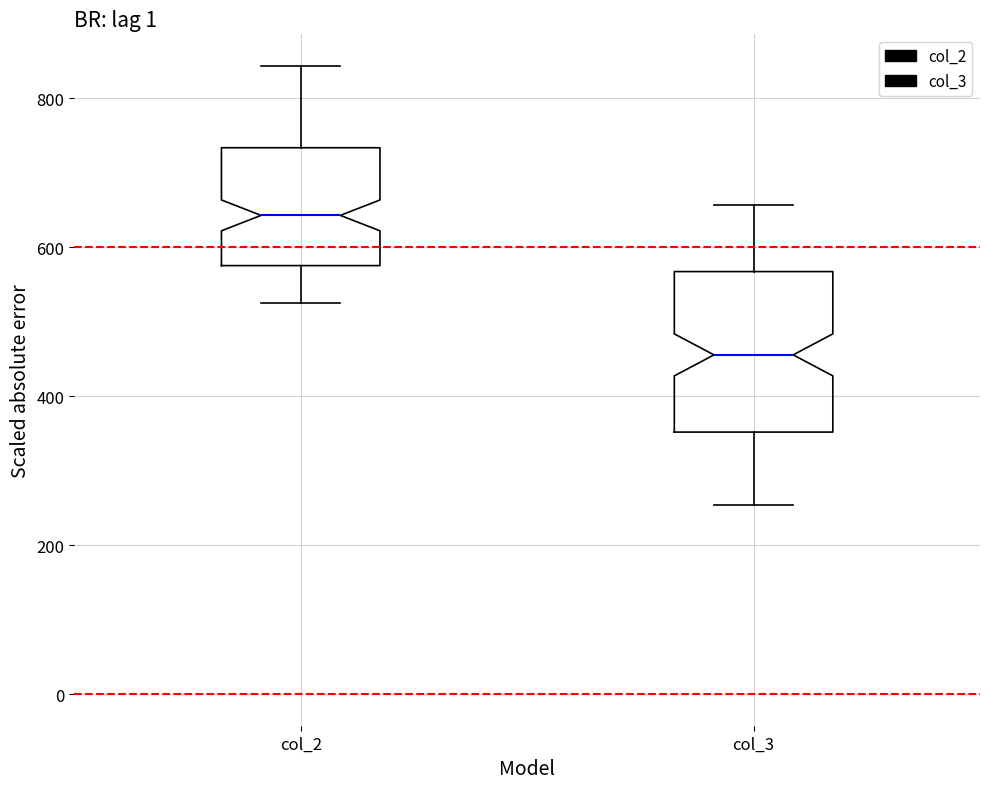

Reading left to right, read every box against the y-axis: the position of its median line, the range the box covers, and the ends of its whiskers. The values are not printed on the chart, so give them approximately, as read against the axis.

col_2: median 640, box 580 to 740, whiskers 520 to 840
col_3: median 460, box 360 to 560, whiskers 260 to 660